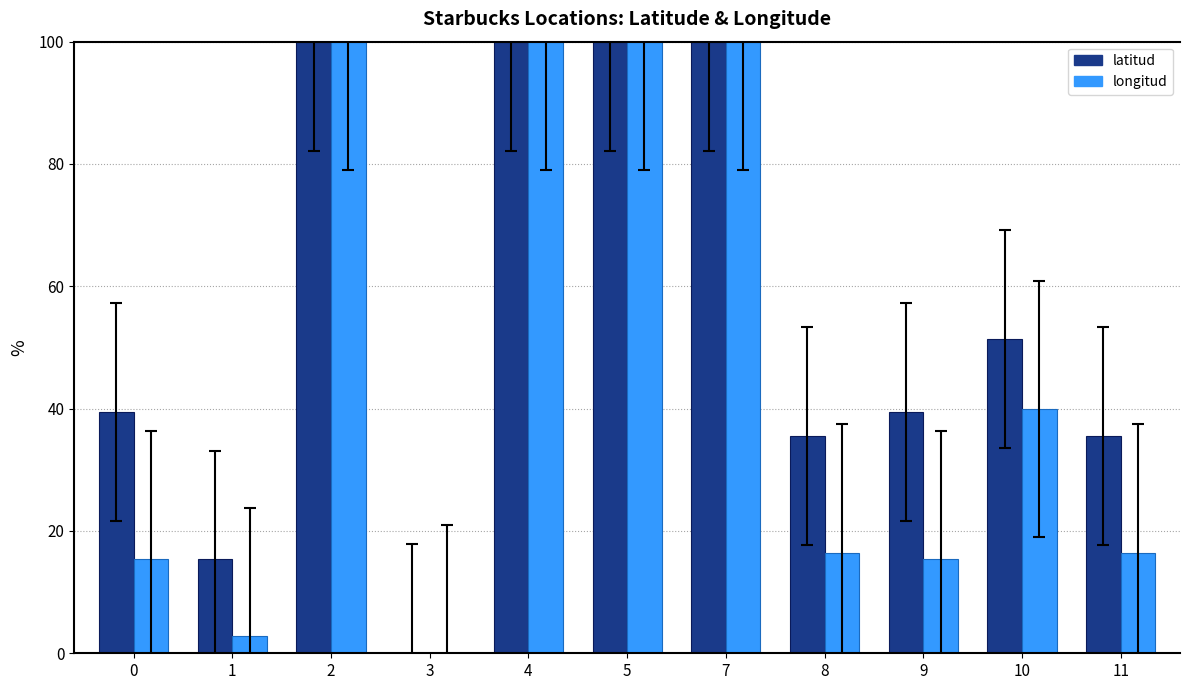

What is the difference between the latitud values at 7 and 0?

60.5